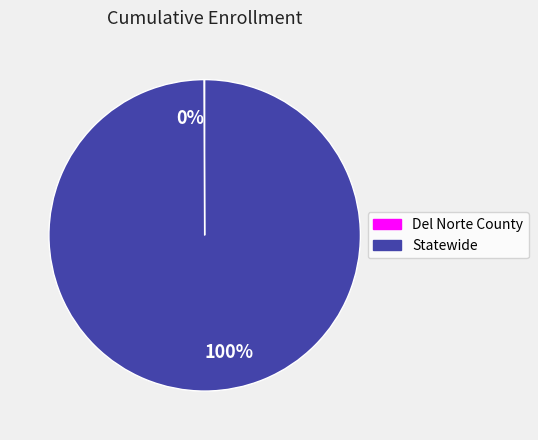

Which slice is the largest?

Statewide